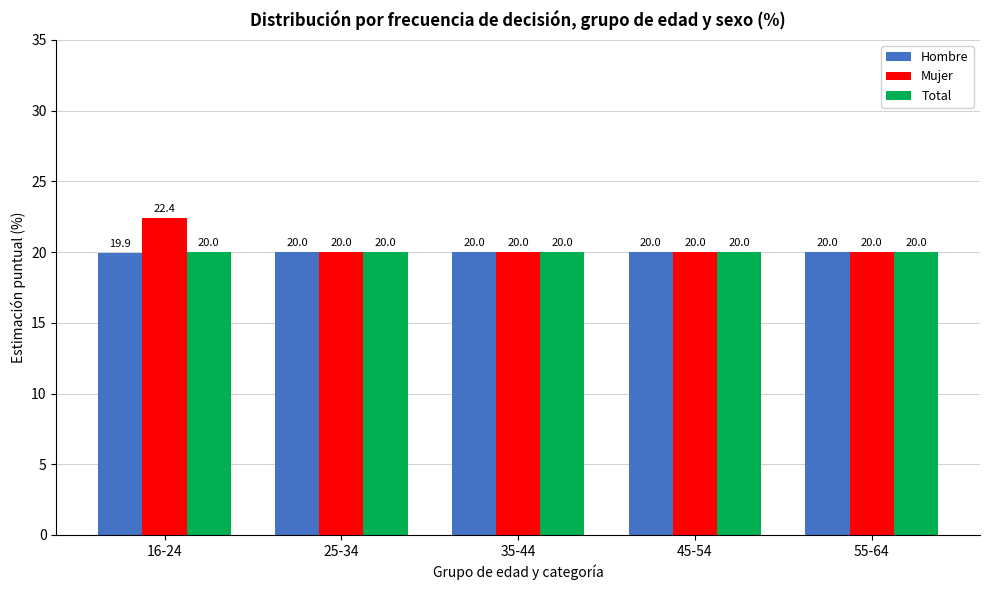

What is the smallest value displayed?

19.9